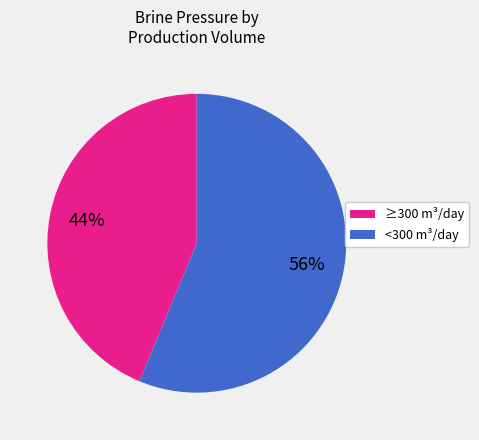

Is there any slice that represents more than half of the pie?

Yes